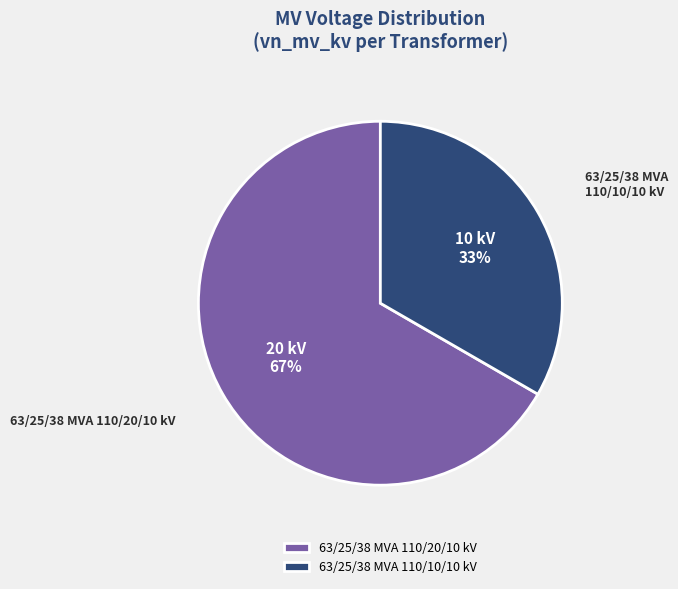

Rank the categories by value from highest to lowest.

63/25/38 MVA 110/20/10 kV, 63/25/38 MVA 110/10/10 kV